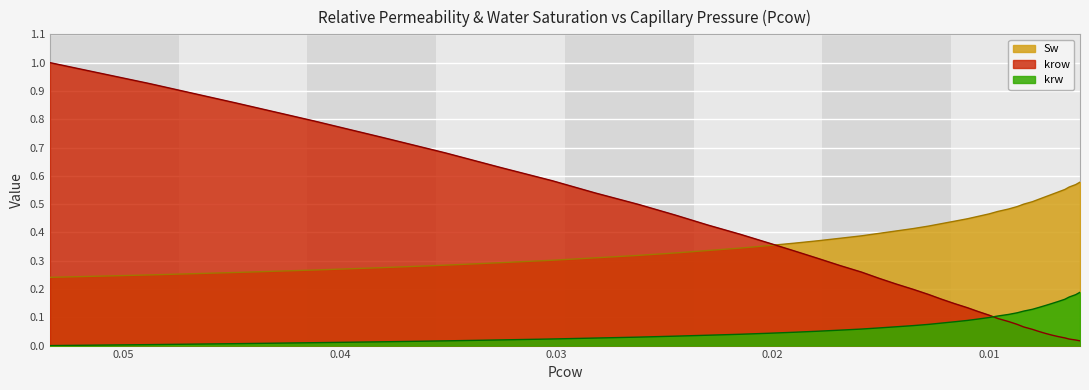

True or false: krw has a value of 0.1 at 0.0087.

True